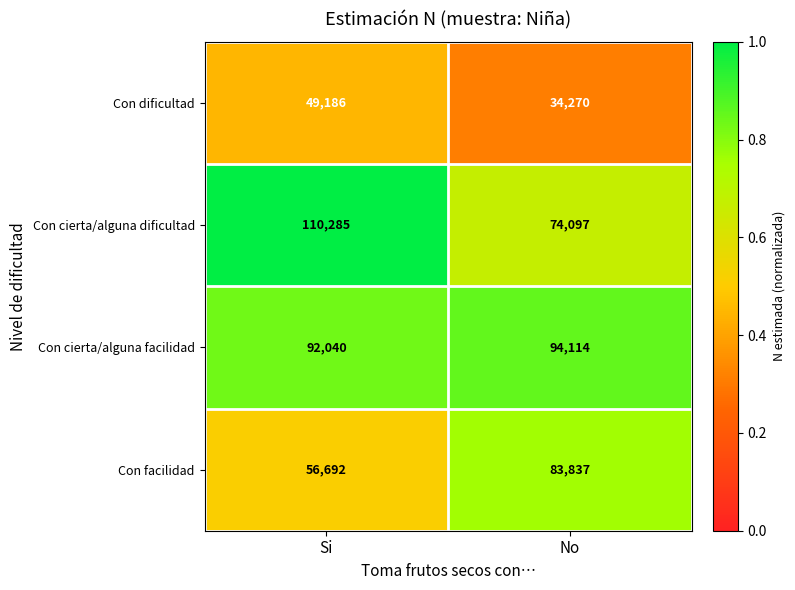

Which series has the largest total across all categories?

Con cierta/alguna facilidad